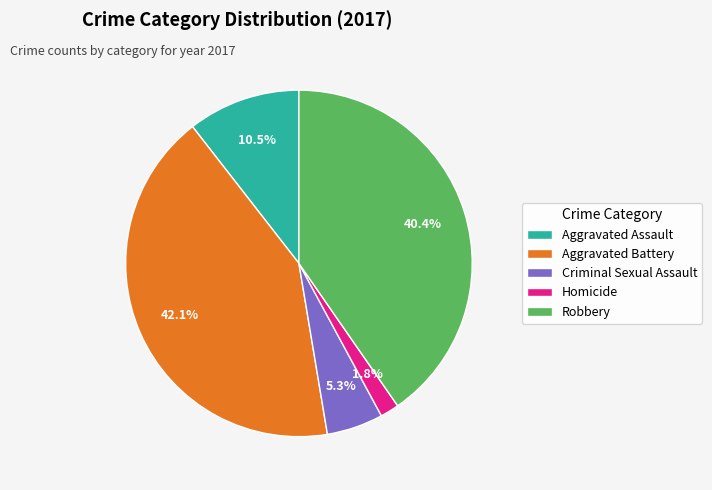

The Aggravated Assault slice represents 1% of the pie. True or false?

False